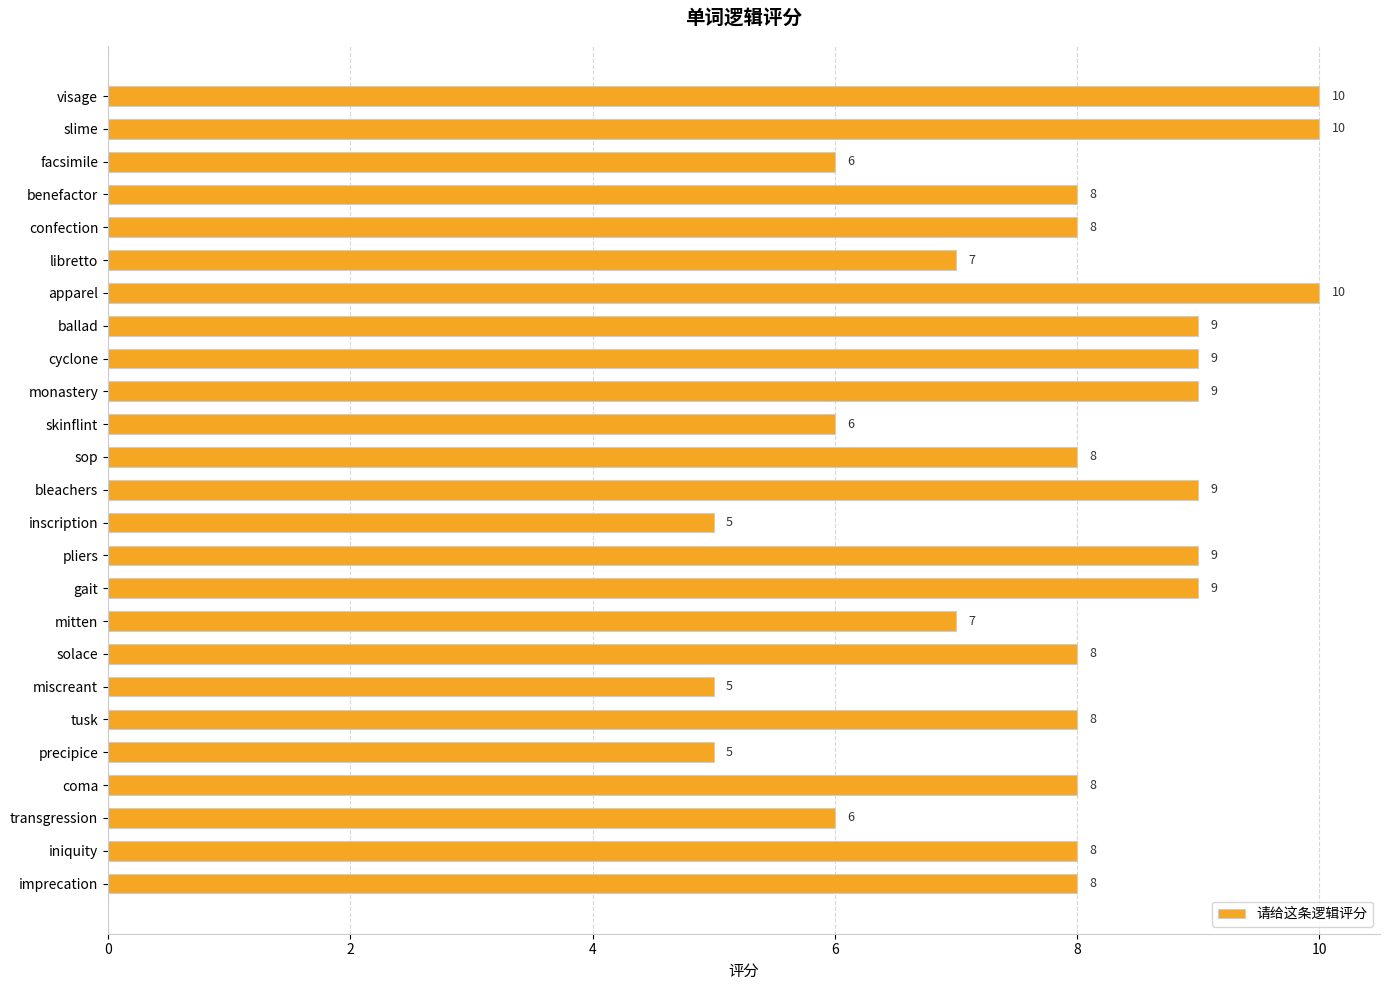

What is the label of the 5th bar from the bottom?

precipice